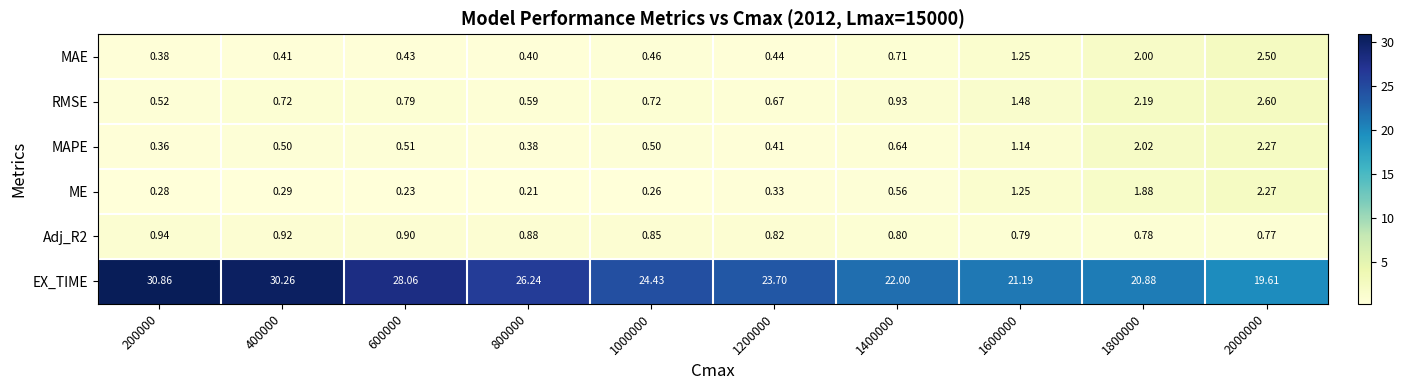

Which label corresponds to the largest value in the chart?

200000